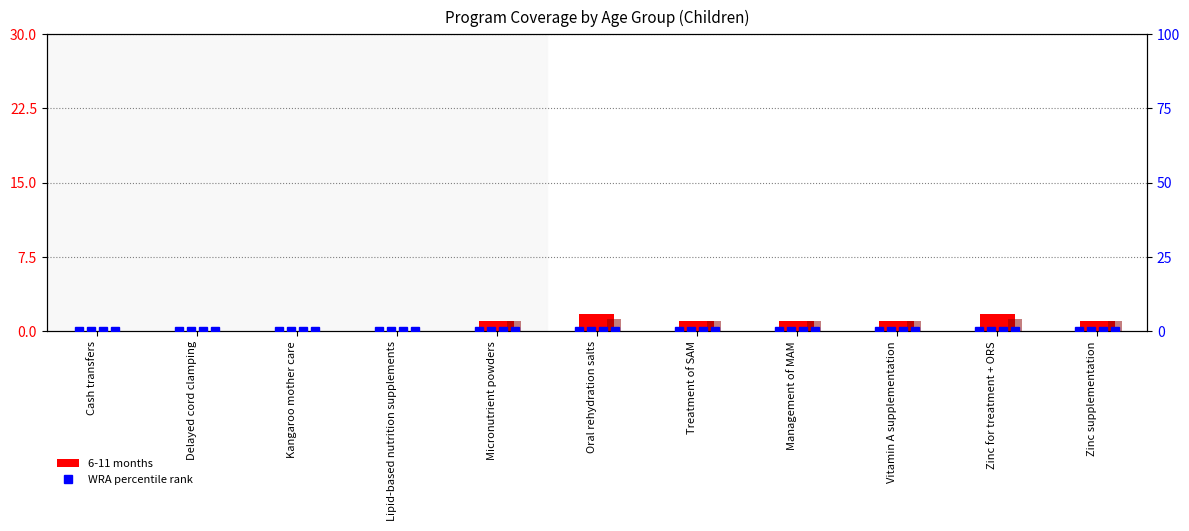

Reading left to right, extract all data points from this chart.

6-11 months: 0.1	0.0	0.0	0.1	1.0	1.7	1.0	1.0	1.0	1.7	1.0
12-23 months: 0.1	0.0	0.0	0.1	1.0	1.3	1.0	1.0	1.0	1.3	1.0